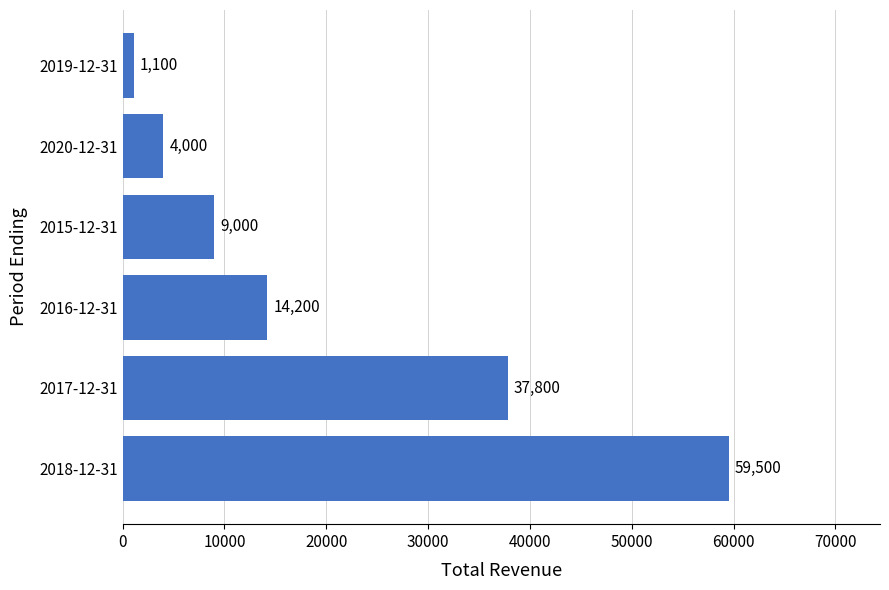

Between 2017-12-31 and 2018-12-31, which is larger?

2018-12-31